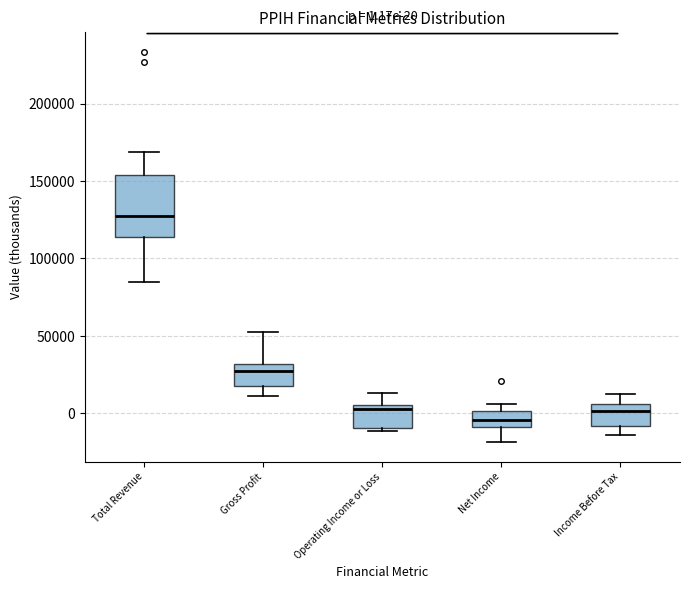

Comparing the boxes themselves (not the whiskers), which one is the tallest?

Total Revenue